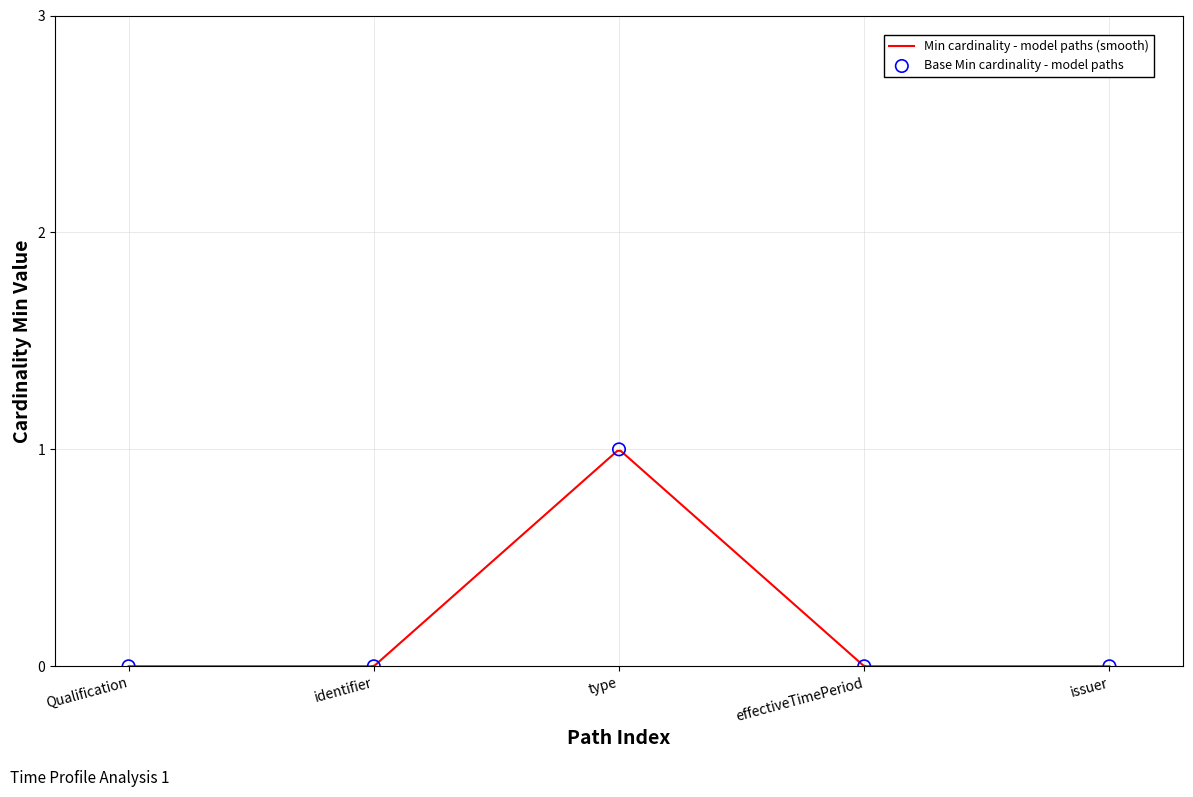

Between effectiveTimePeriod and type, which is larger?

type